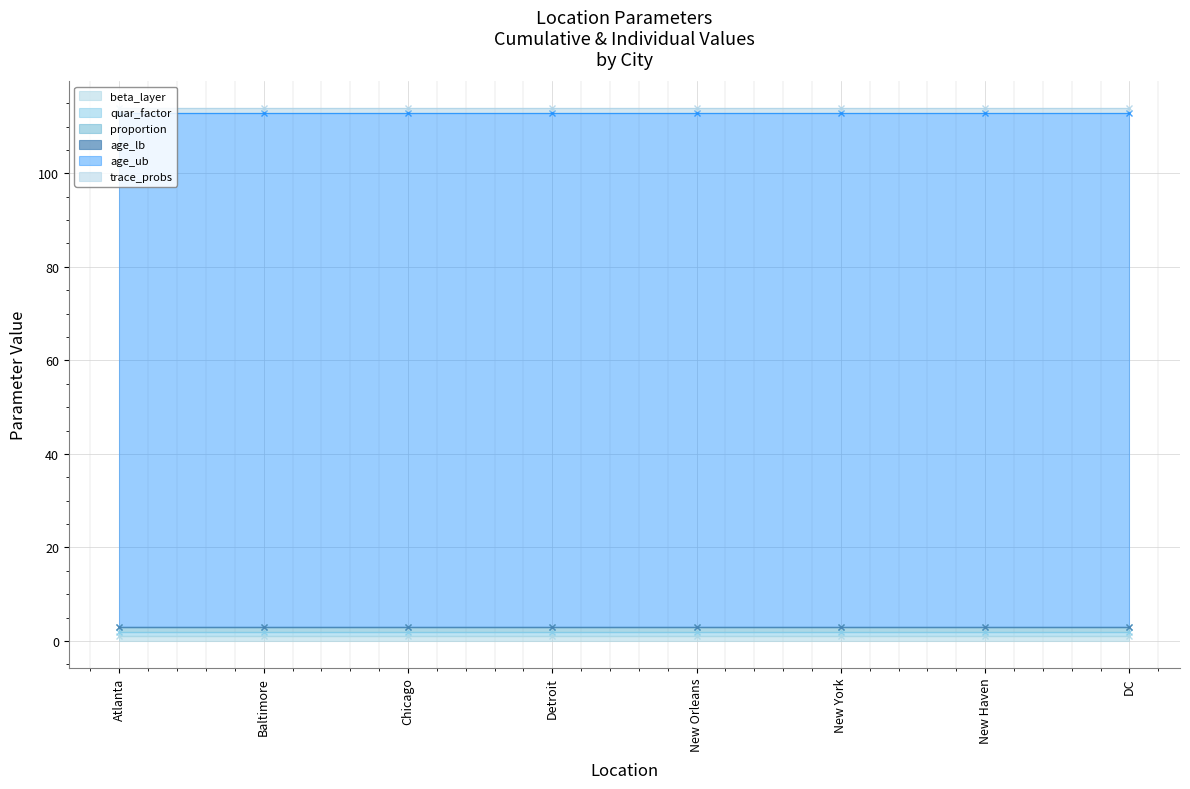

Which category has the highest value across all series?

Atlanta